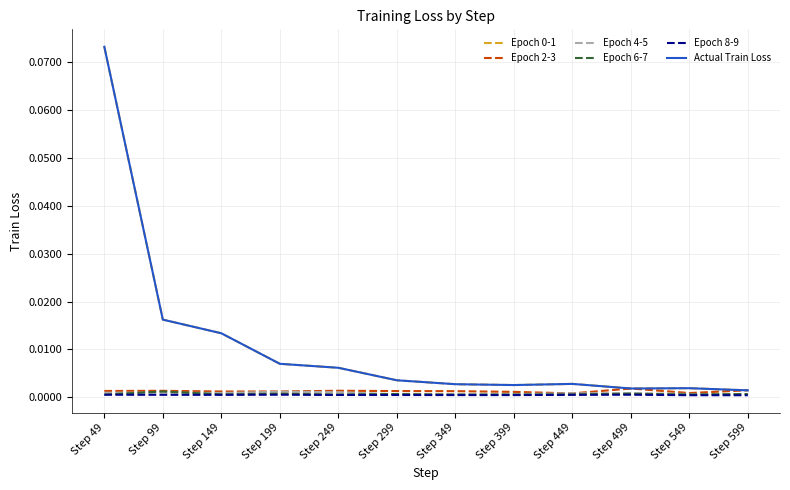

Does the chart display data point markers on the line(s)?

No